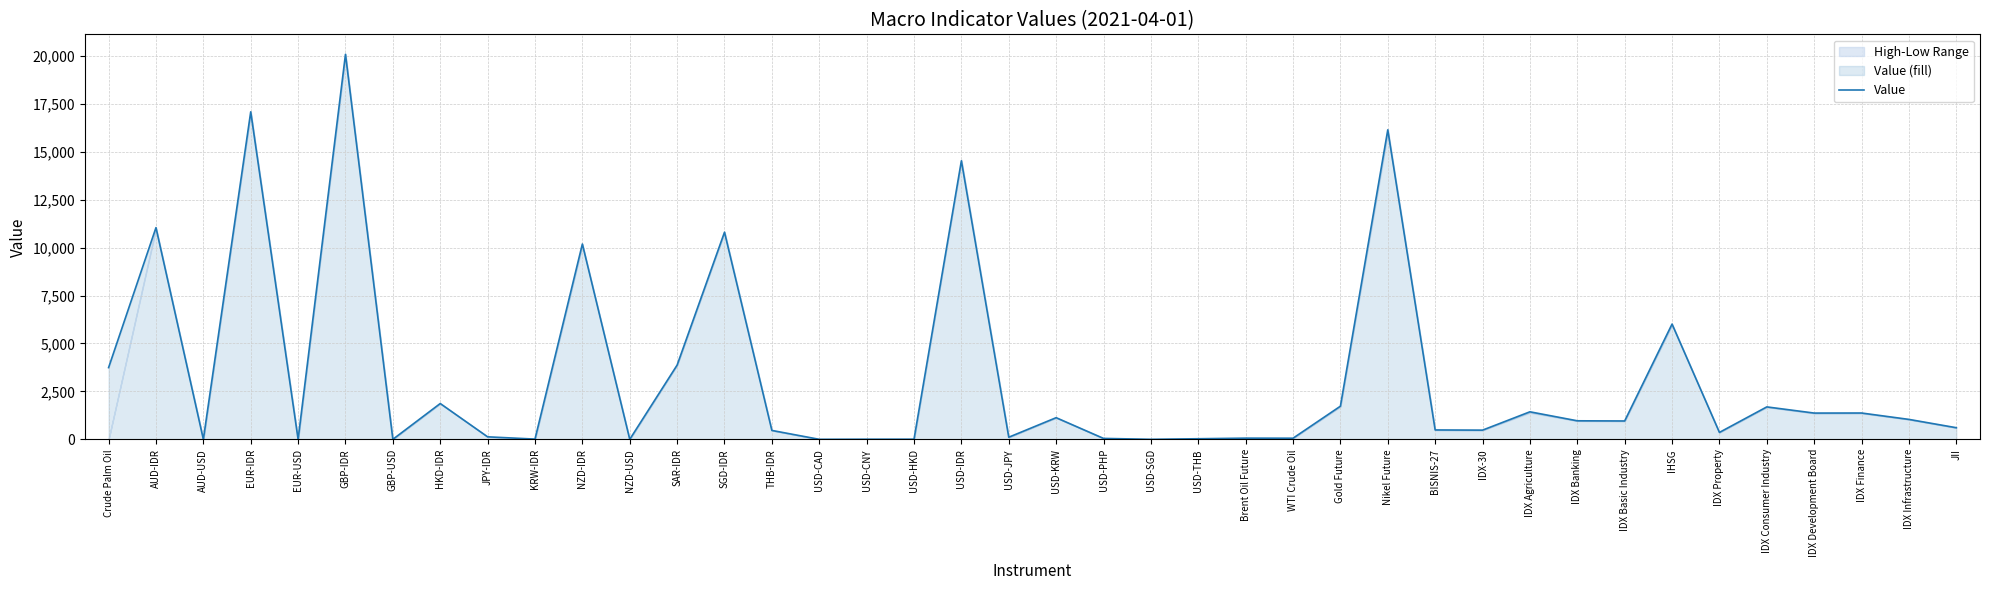

Between IDX Banking and USD-CAD, which is larger?

IDX Banking